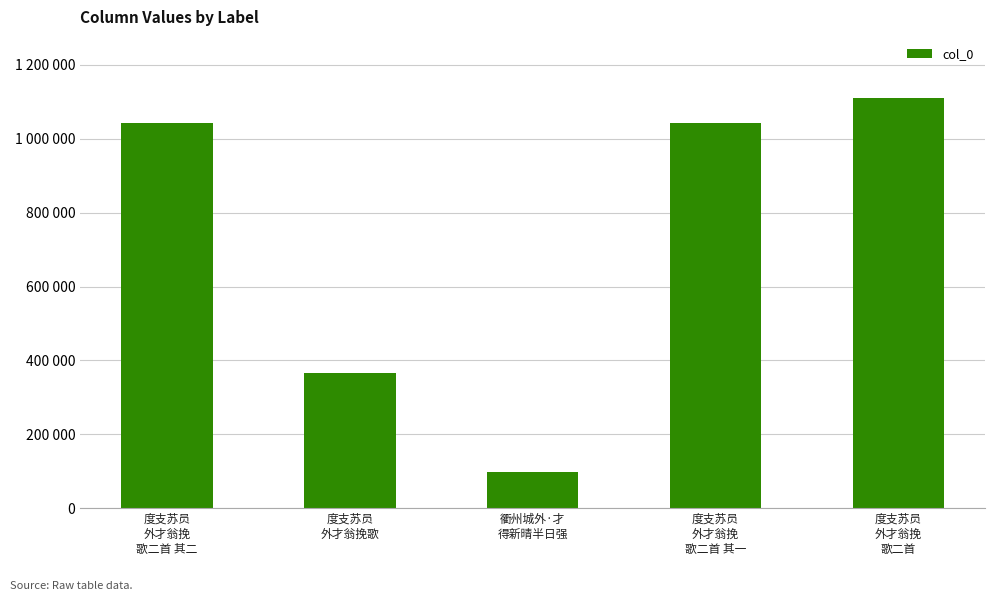

What is the label of the 5th bar from the left?

度支苏员
外才翁挽
歌二首